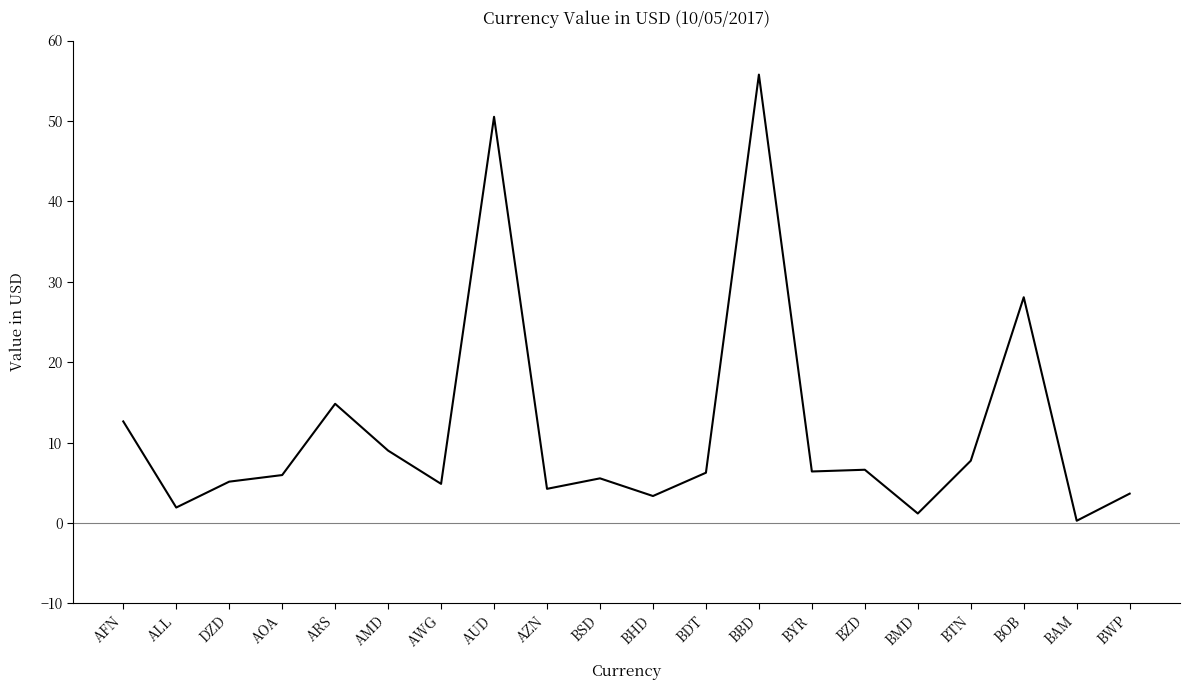

What is the difference between the maximum and minimum values?

55.5